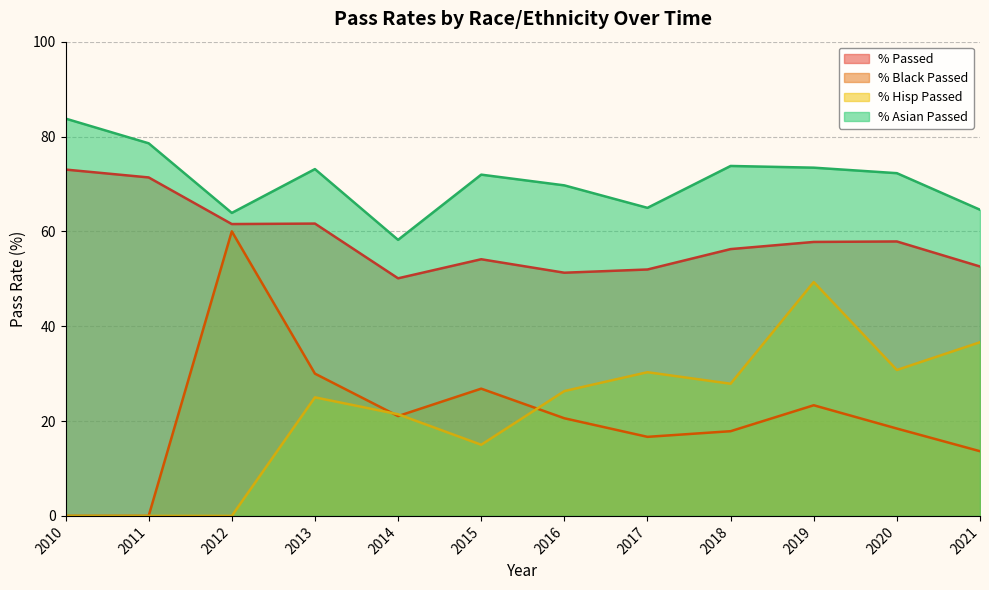

What is the sum of the % Asian Passed values at 2015 and 2010?

155.7